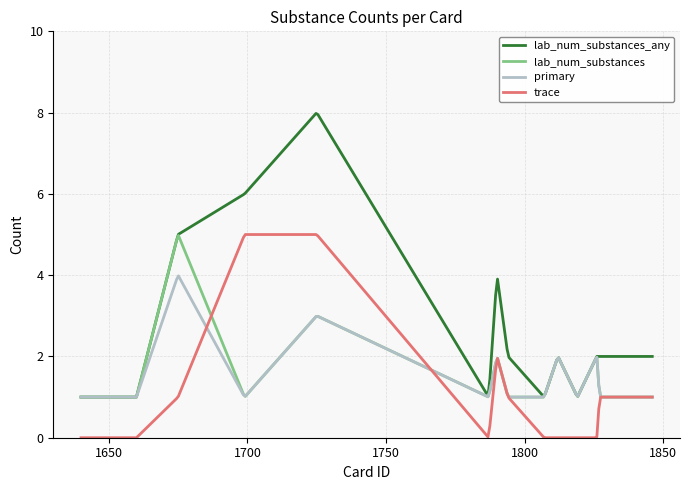

How many distinct data groups are displayed?

4